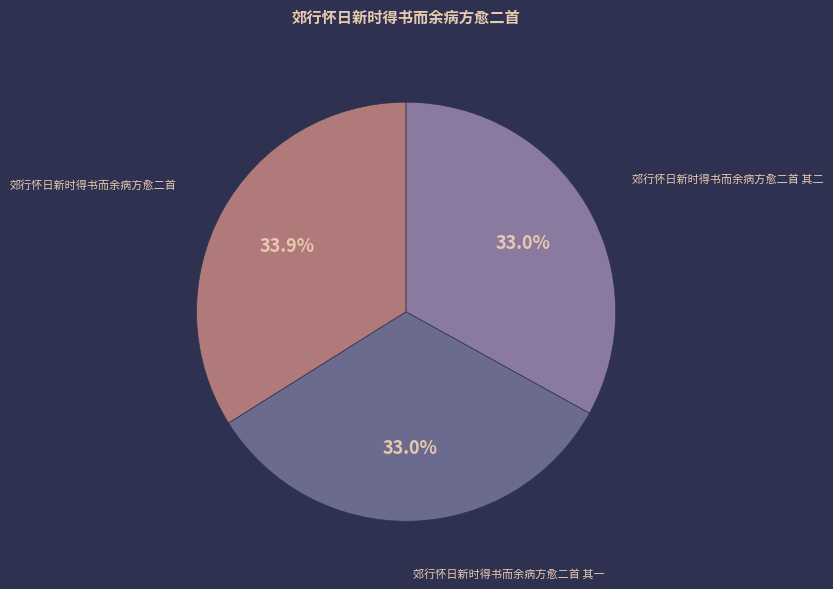

Between 郊行怀日新时得书而余病方愈二首 其一 and 郊行怀日新时得书而余病方愈二首, which is larger?

郊行怀日新时得书而余病方愈二首